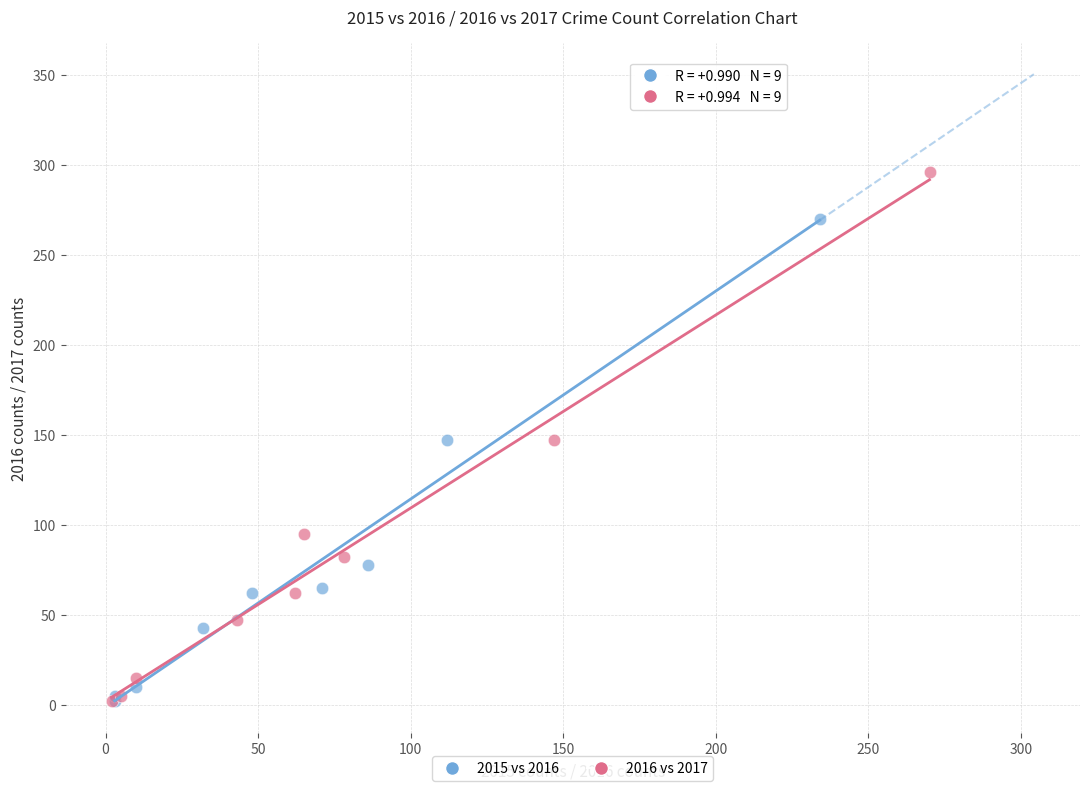

Which series reaches the maximum Y coordinate?

2016 vs 2017